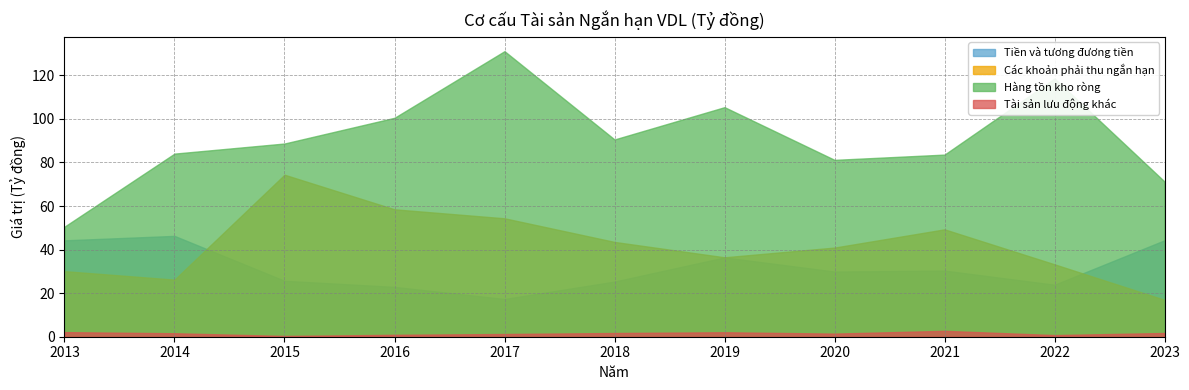

How many lines are shown in the chart?

4